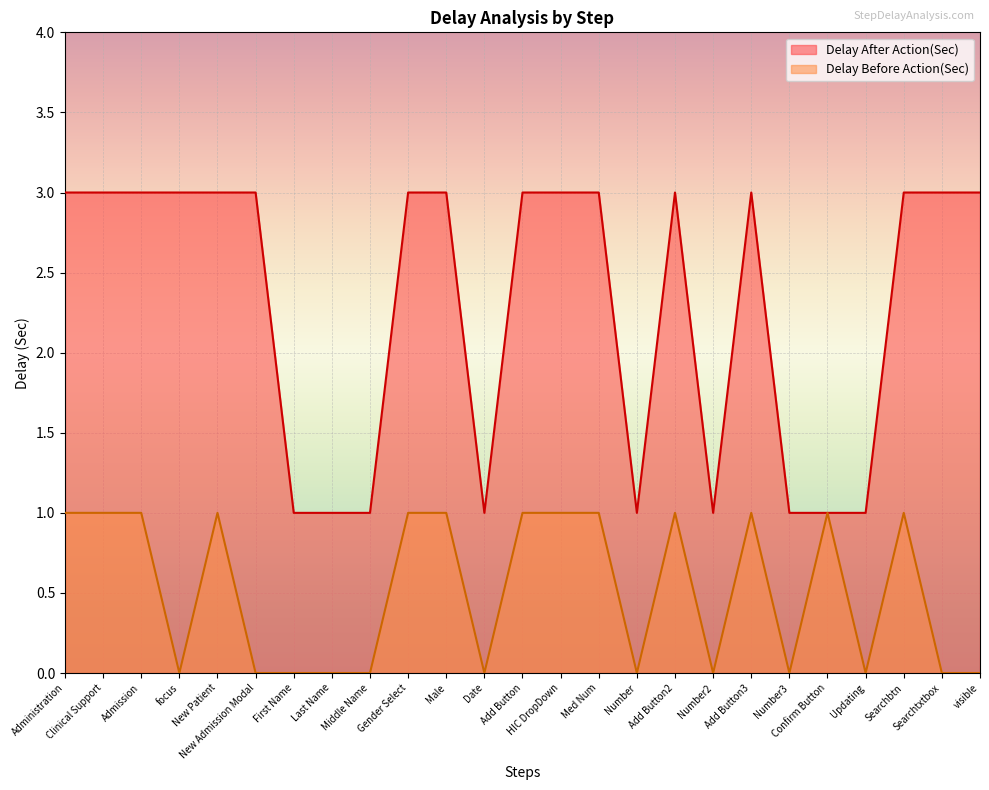

What is the label of the 7th point from the right?

Add Button3